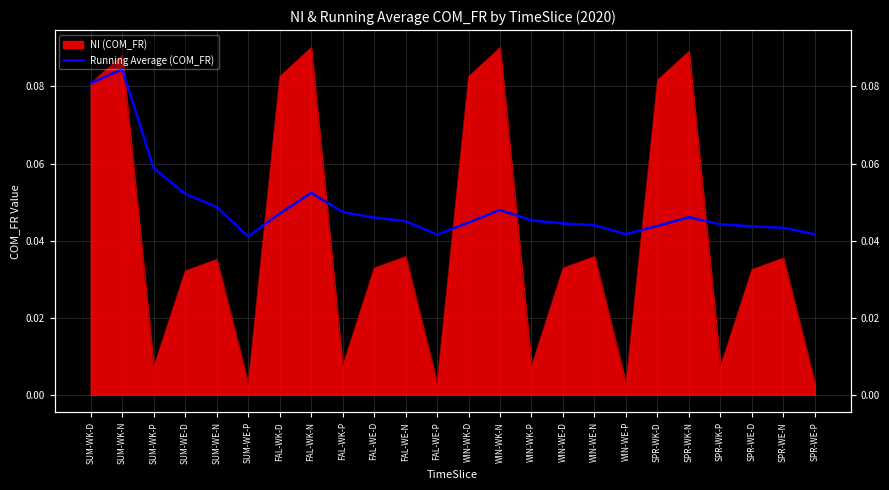

Reading left to right, list all the values displayed in this chart.

SUM-WK-D=0.1	SUM-WK-N=0.1	SUM-WK-P=0.1	SUM-WE-D=0.1	SUM-WE-N=0.0	SUM-WE-P=0.0	FAL-WK-D=0.0	FAL-WK-N=0.1	FAL-WK-P=0.0	FAL-WE-D=0.0	FAL-WE-N=0.0	FAL-WE-P=0.0	WIN-WK-D=0.0	WIN-WK-N=0.0	WIN-WK-P=0.0	WIN-WE-D=0.0	WIN-WE-N=0.0	WIN-WE-P=0.0	SPR-WK-D=0.0	SPR-WK-N=0.0	SPR-WK-P=0.0	SPR-WE-D=0.0	SPR-WE-N=0.0	SPR-WE-P=0.0